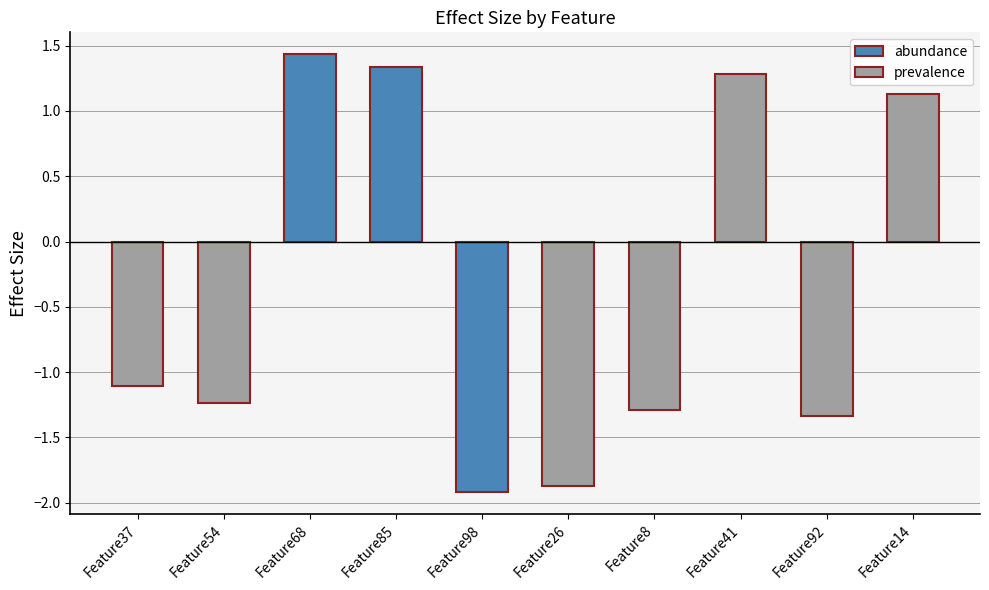

Which has a higher value, Feature8 or Feature26?

Feature8